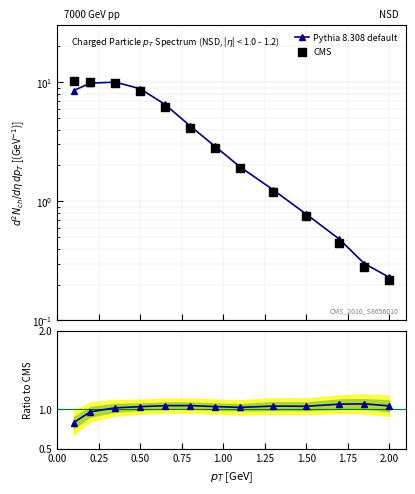

What are all the series names shown in the legend?

Pythia 8.308 default, CMS